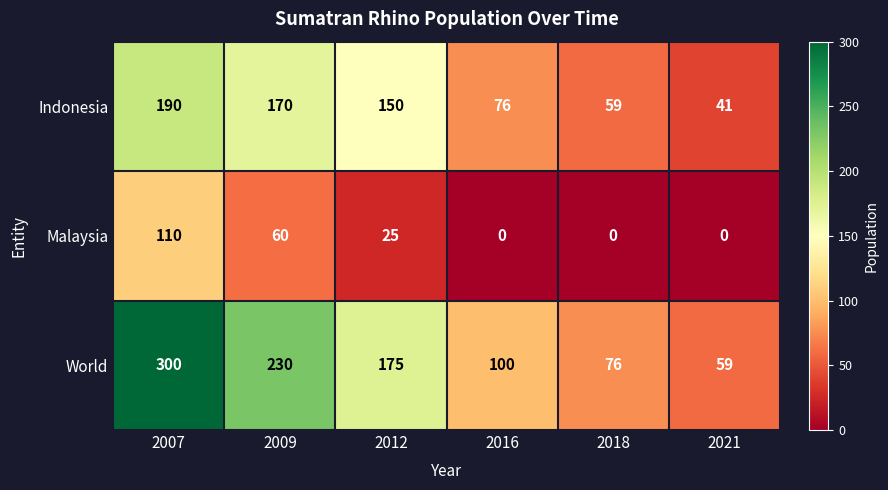

Where is World nearest to the value 179?

2012